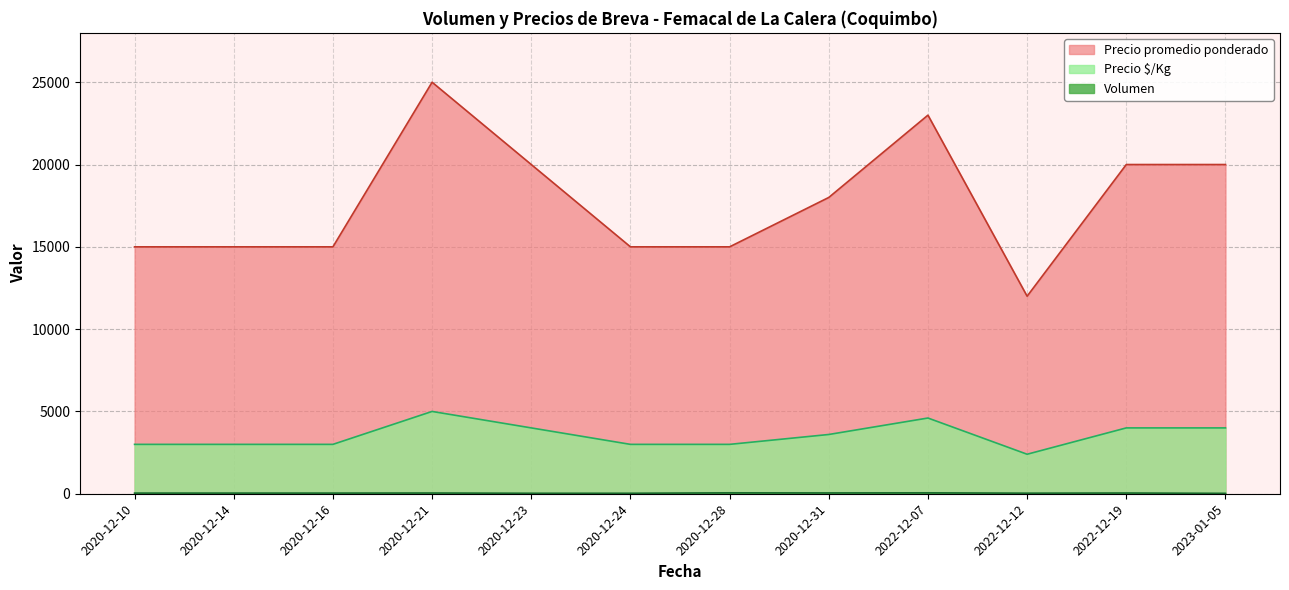

How many values in the Precio $/Kg series are below 3600?

6